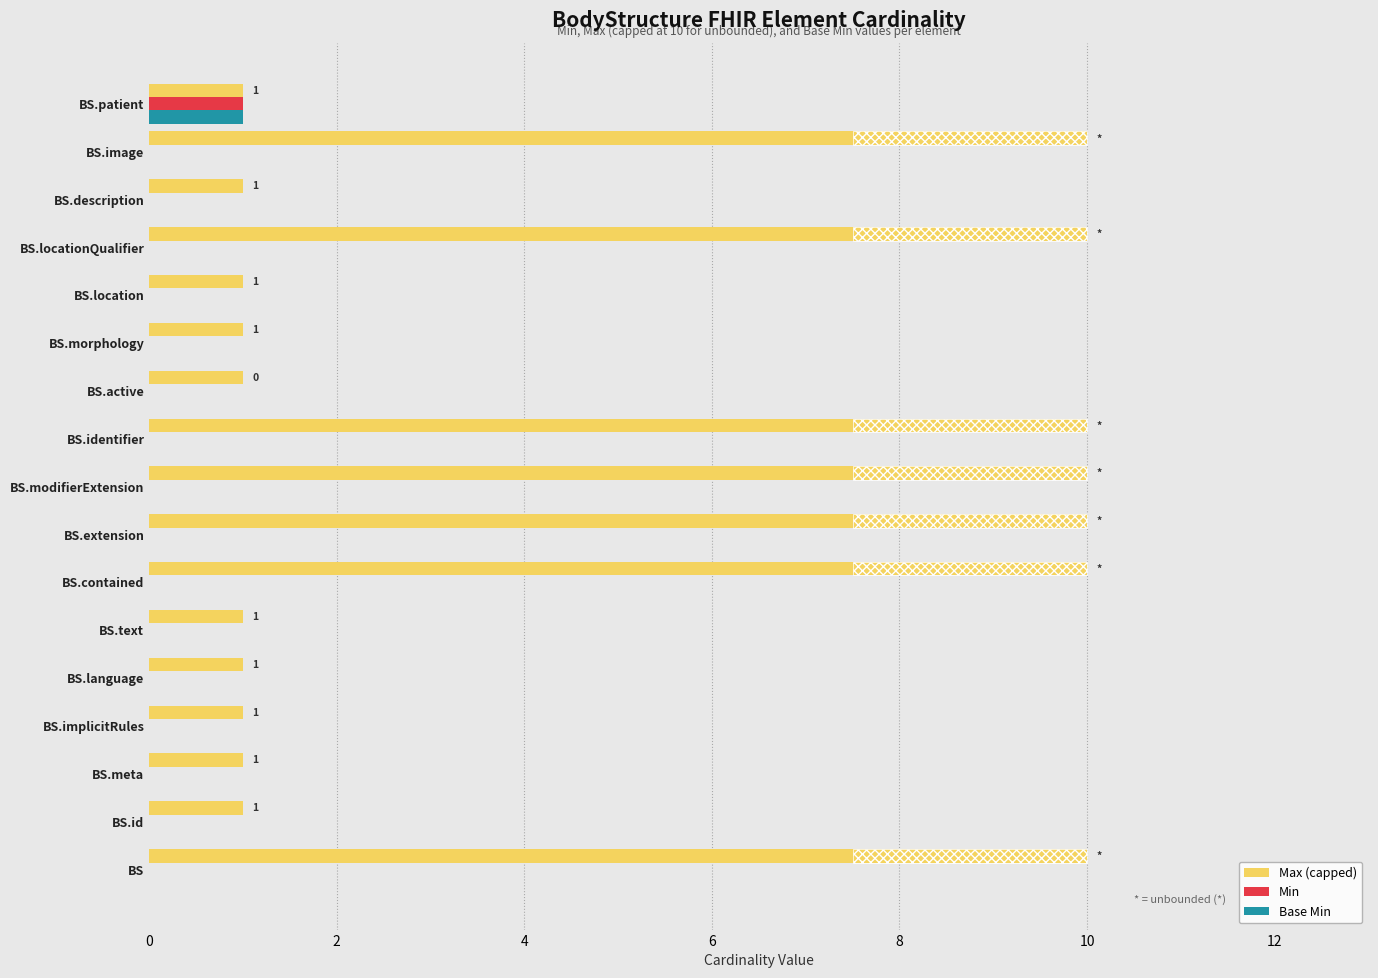

Which series has the largest range (max minus min)?

Max (capped)